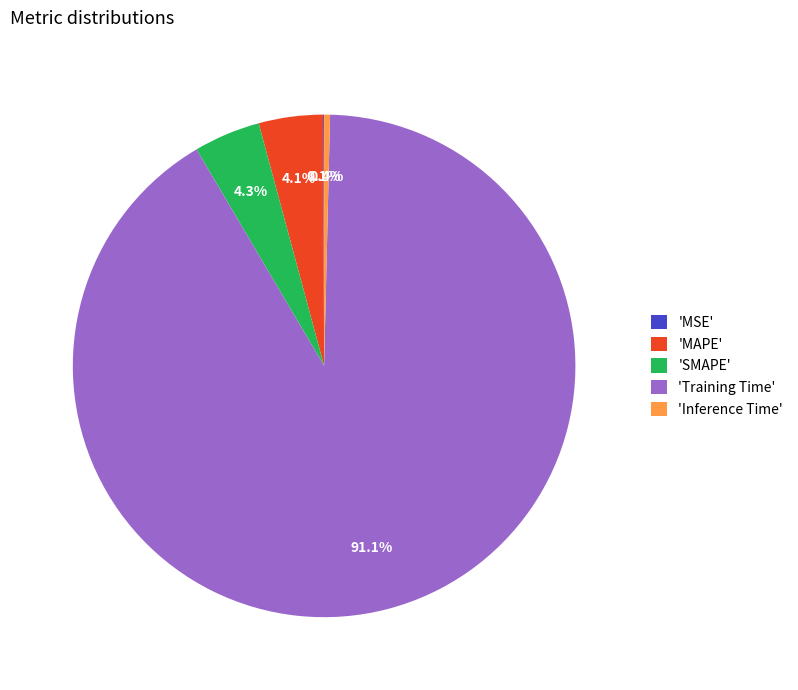

Is there any slice that represents more than half of the pie?

Yes